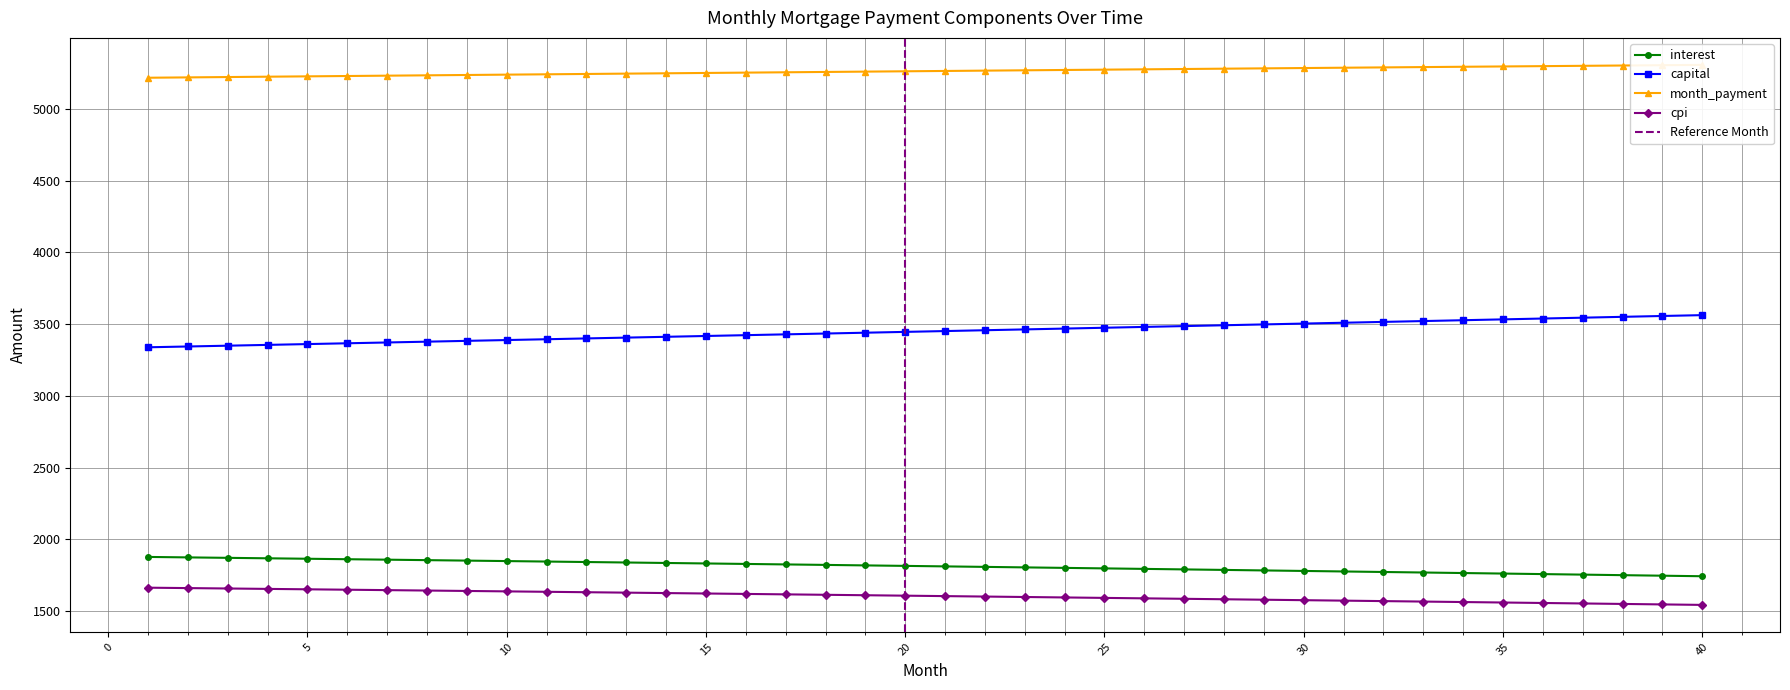

At which label is cpi closest to 1603?

22